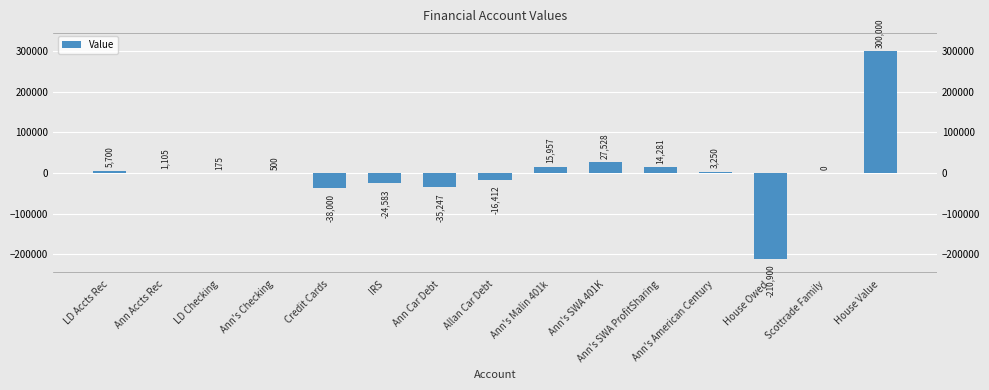

What is the minimum value shown in the chart?

-210900